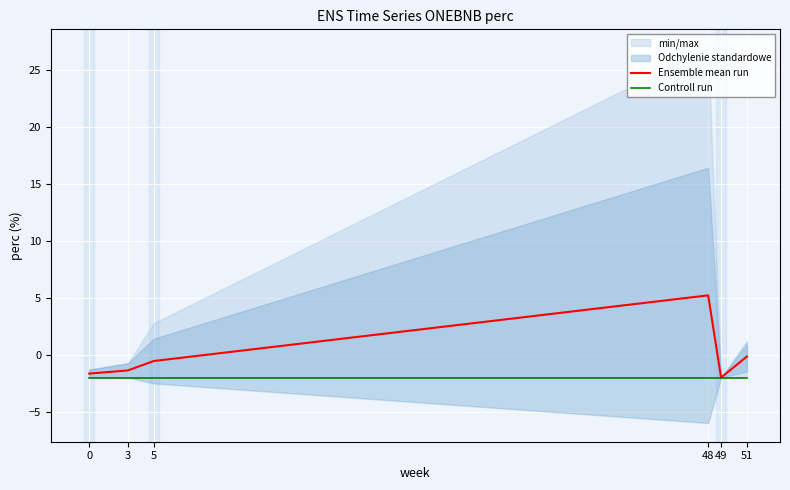

Which category has the highest value in the Controll run series?

5